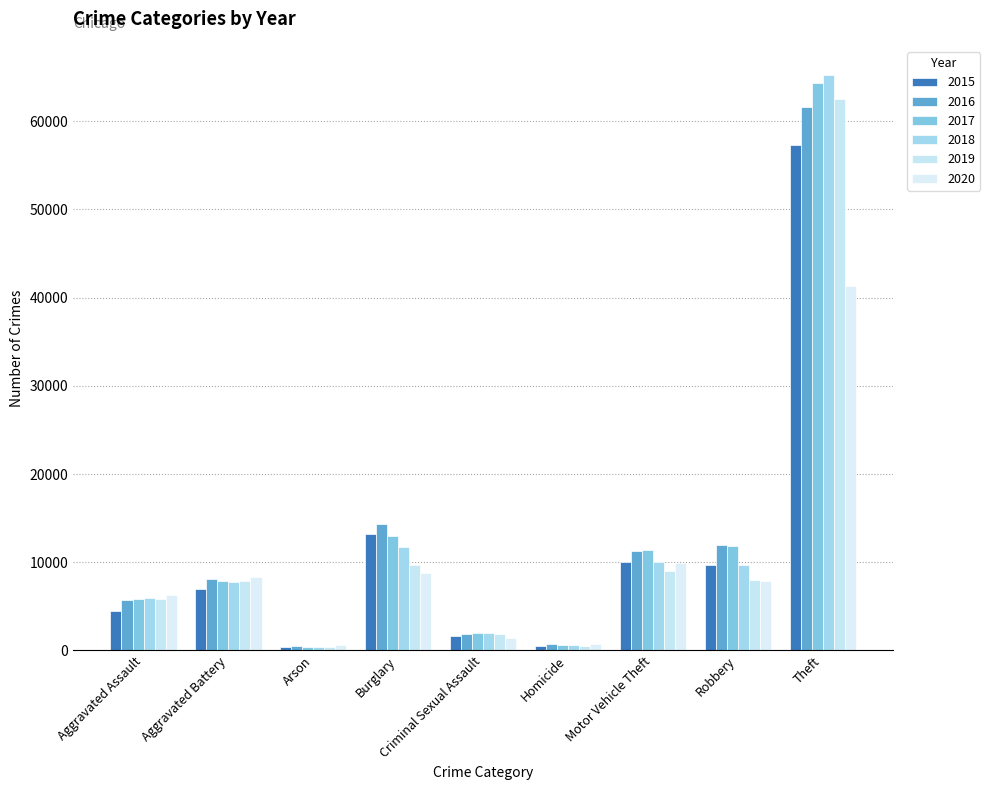

What is the approximate value of 2019 at Robbery, to the nearest 50?

8000